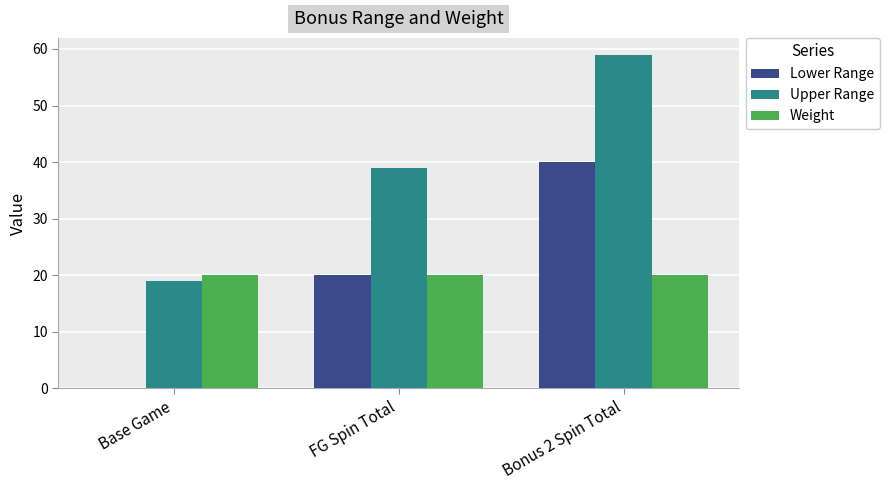

What is the greatest value displayed?

59